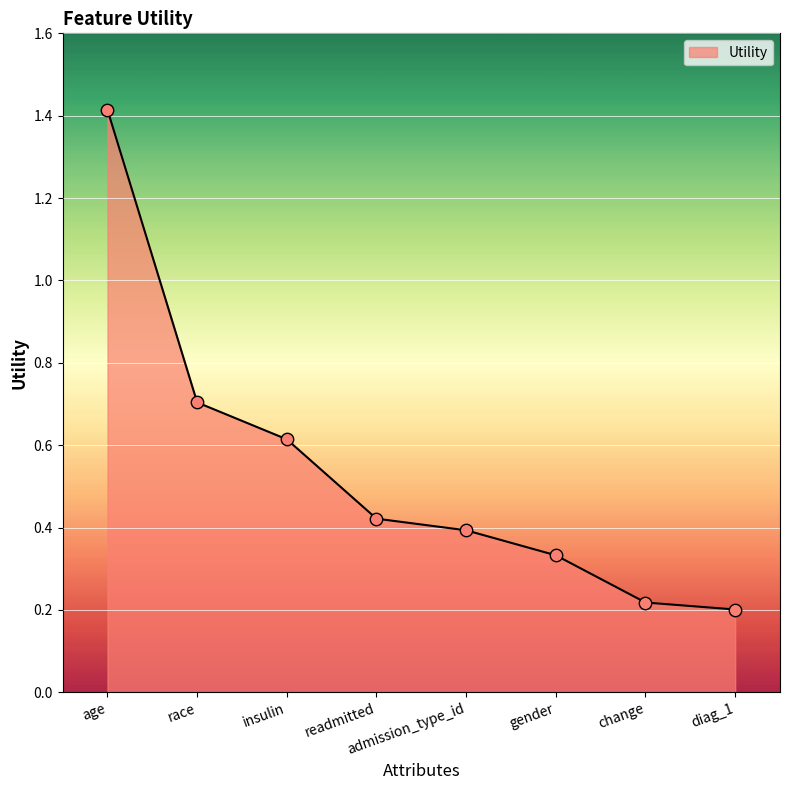

Which has a higher value, insulin or diag_1?

insulin